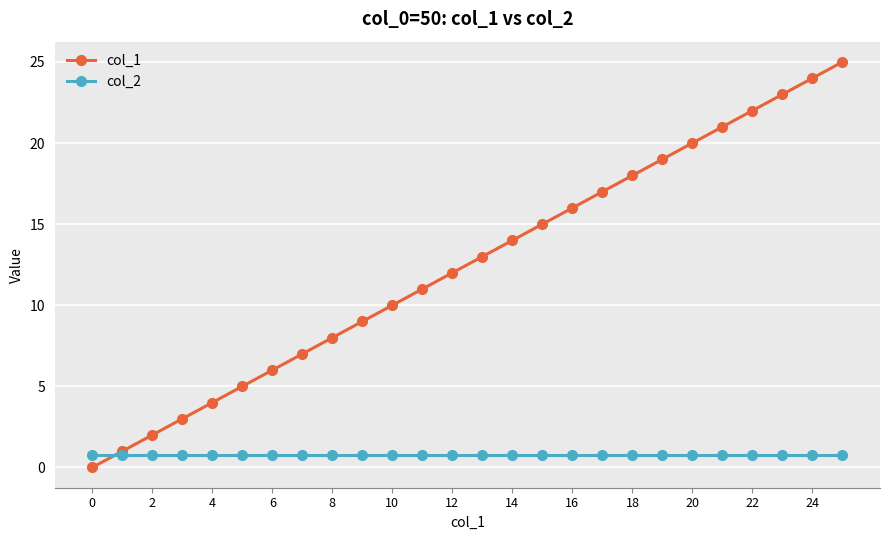

Rank the series by their average value, from highest to lowest.

col_1, col_2